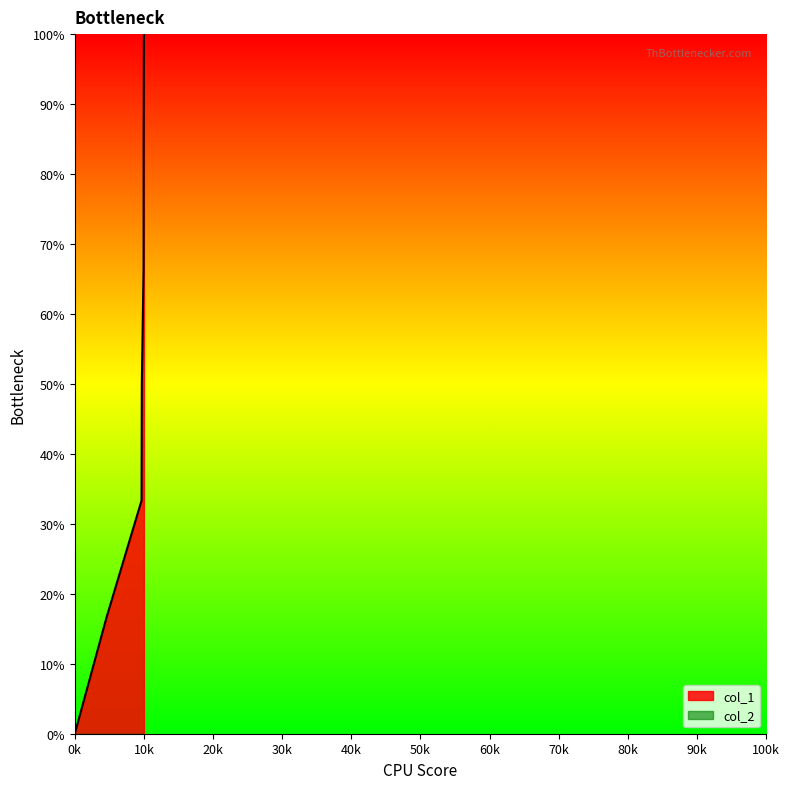

At which category is the sum across all series the highest?

10k